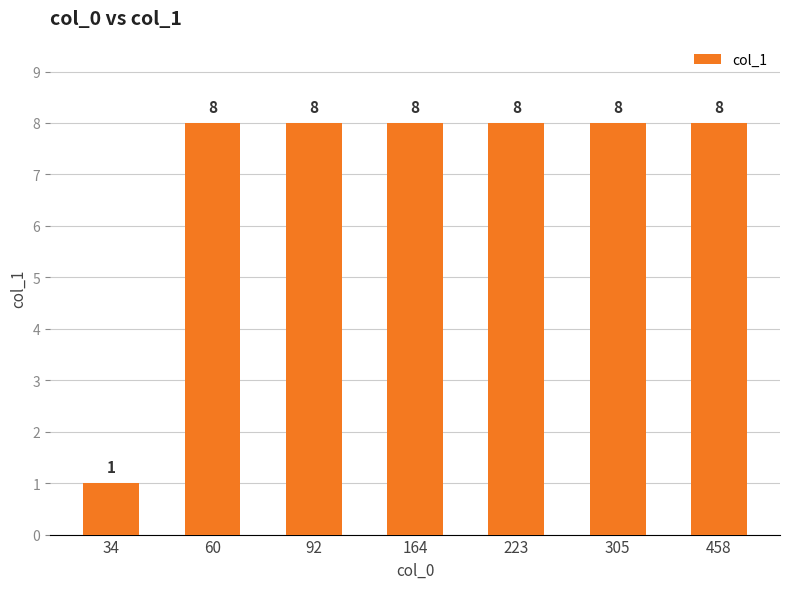

Which category has the lowest value across all series?

34